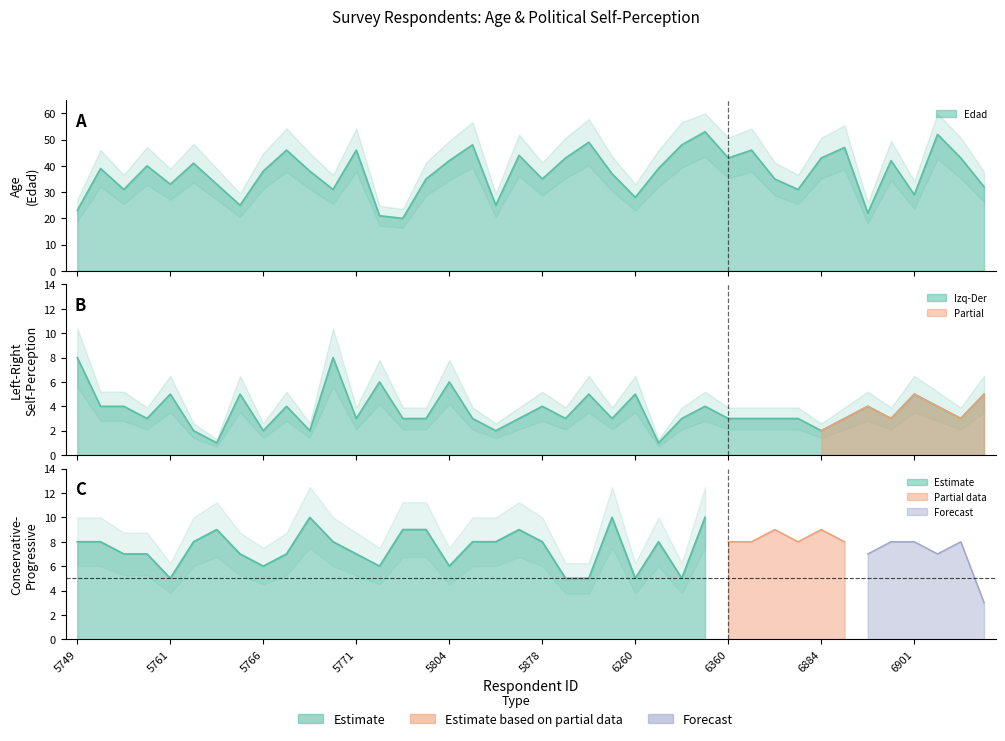

Rank the categories by Autopercepcion_Izq_Der value from lowest to highest.

5764, 6265, 5763, 5766, 5769, 5842, 6884, 5759, 5771, 5797, 5801, 5822, 5850, 5961, 6125, 6327, 6360, 6440, 6782, 6784, 6892, 6898, 6941, 5756, 5757, 5767, 5878, 6332, 6896, 6921, 5761, 5765, 6096, 6260, 6901, 6946, 5772, 5804, 5749, 5770